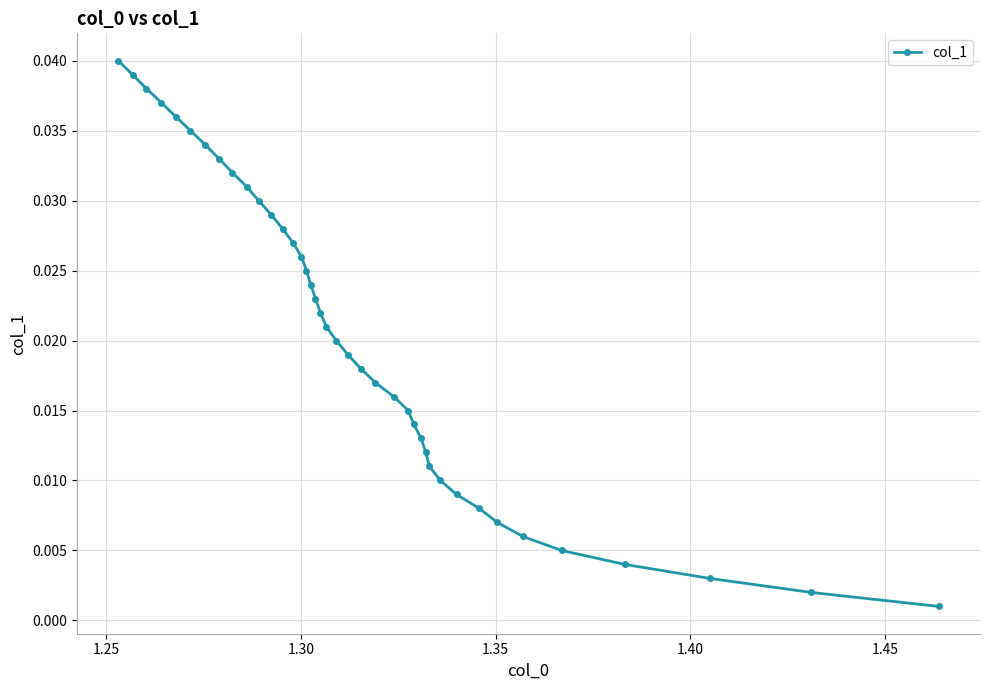

How many lines are shown in the chart?

1